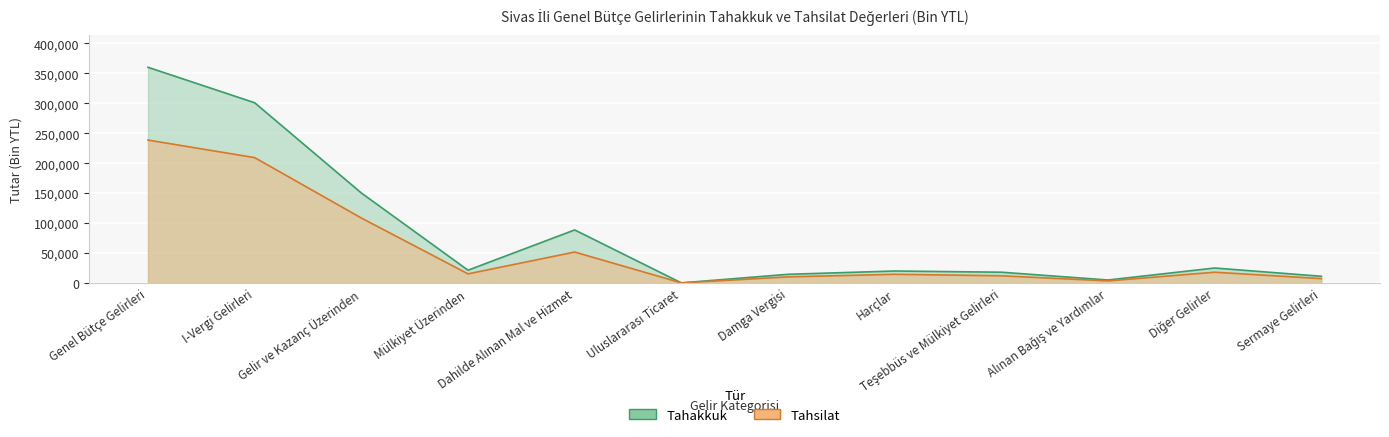

Rank the series at Diğer Gelirler from lowest to highest value.

Tahsilat, Tahakkuk